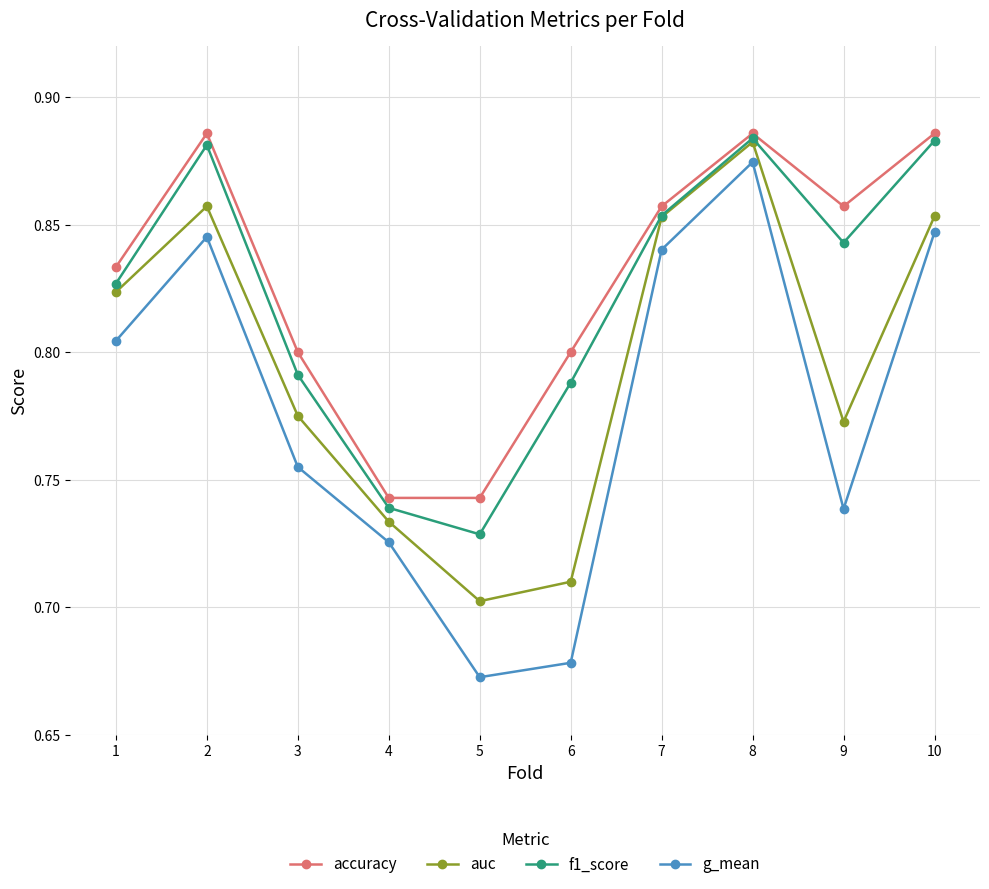

Which category has the lowest value across all series?

5